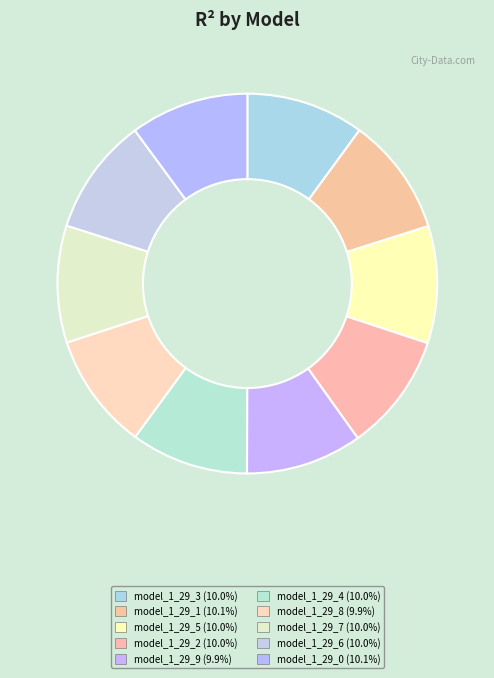

How many slices are in this pie chart?

10